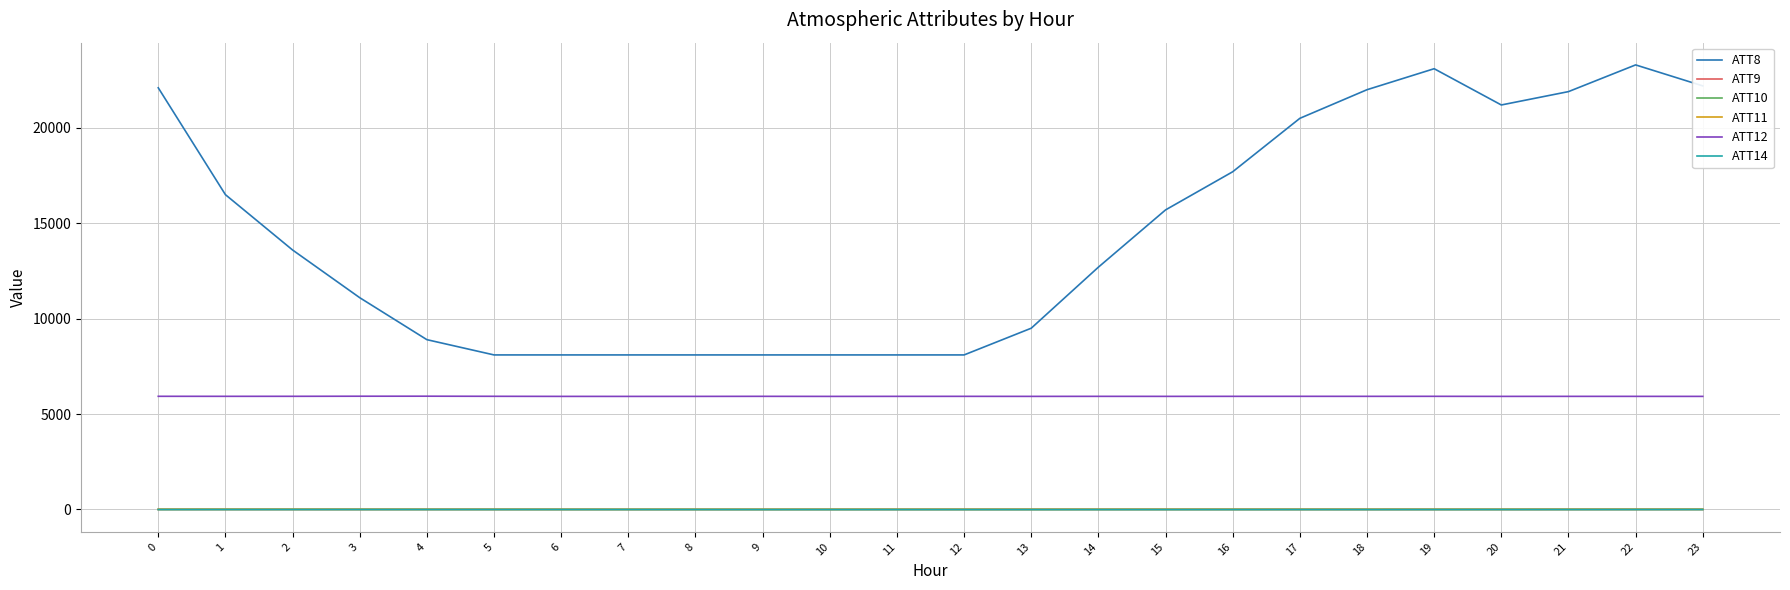

Is it true that ATT10 equals 2.8 at 4?

True